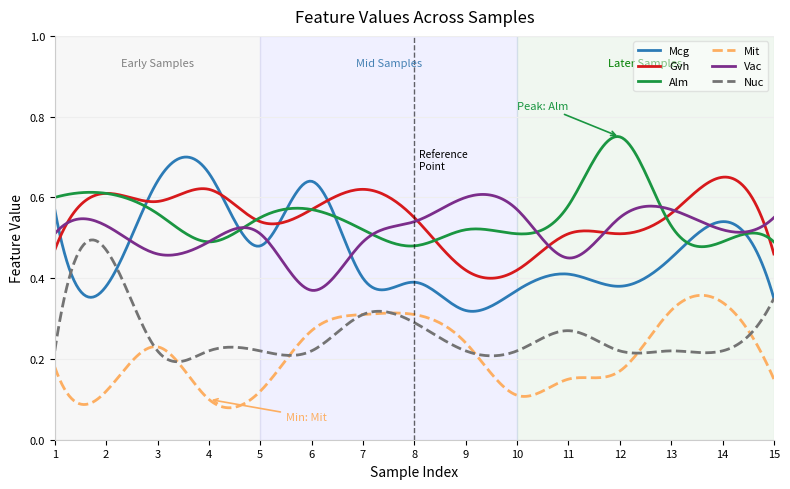

Which series has the largest range (max minus min)?

Mcg